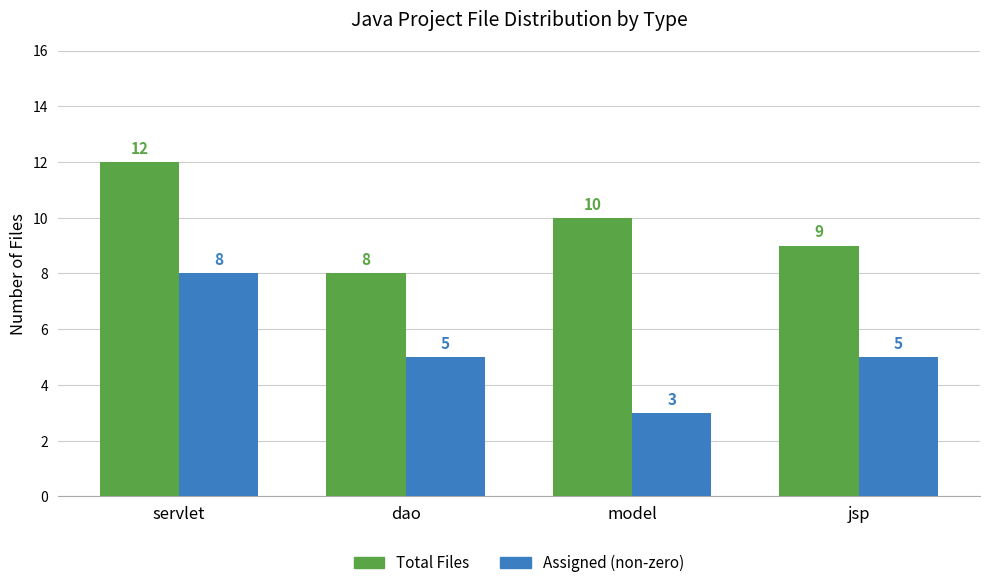

Between model and jsp, which series saw the biggest shift?

Assigned (non-zero)